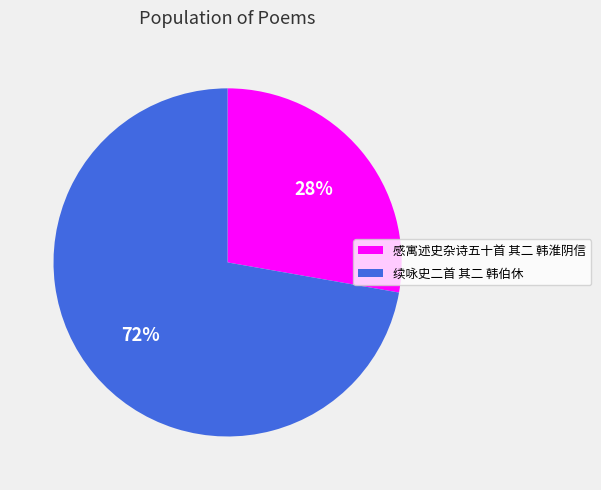

True or false: 续咏史二首 其二 韩伯休 accounts for 72% of the total.

True